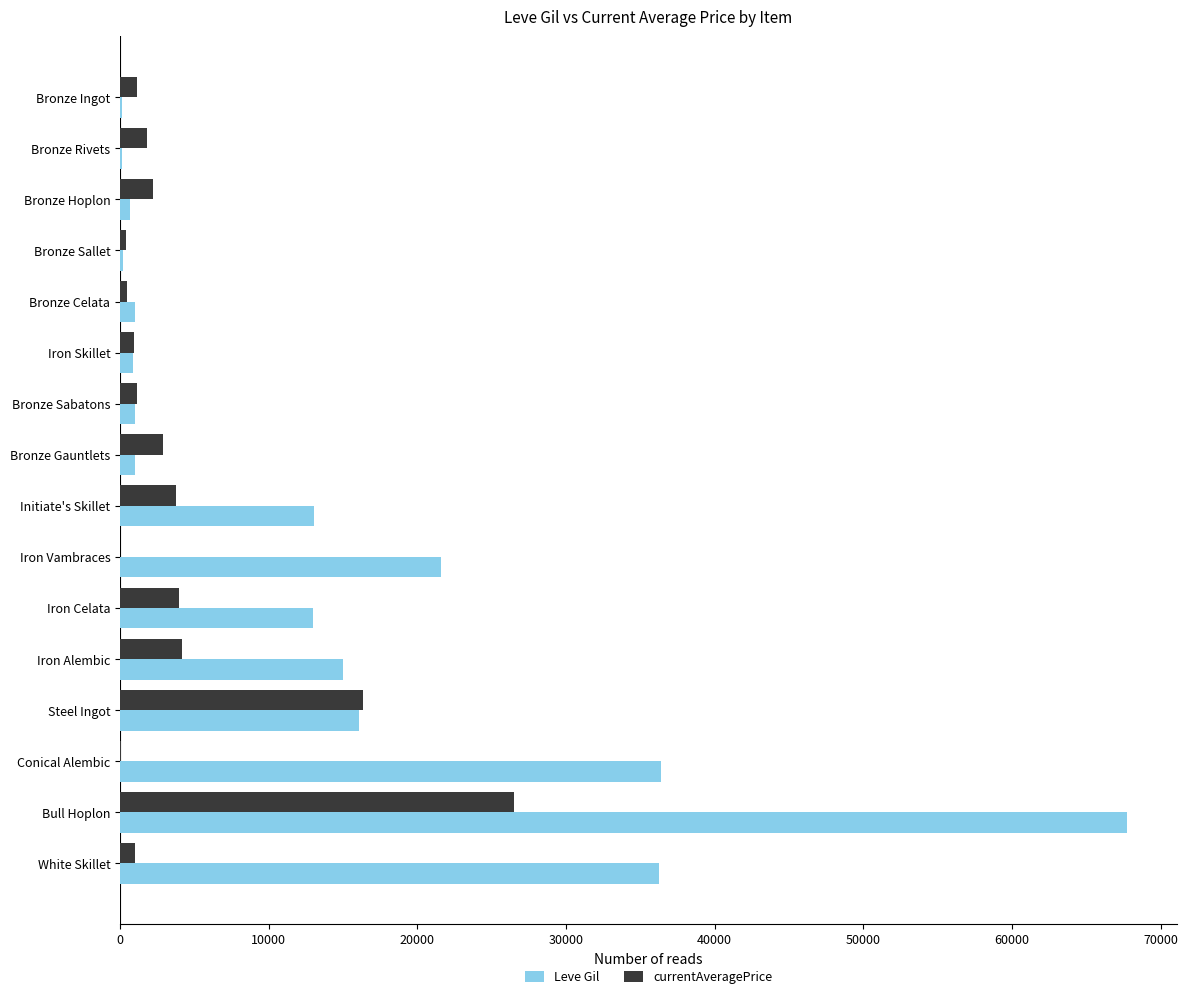

Which series has the largest total across all categories?

Leve Gil